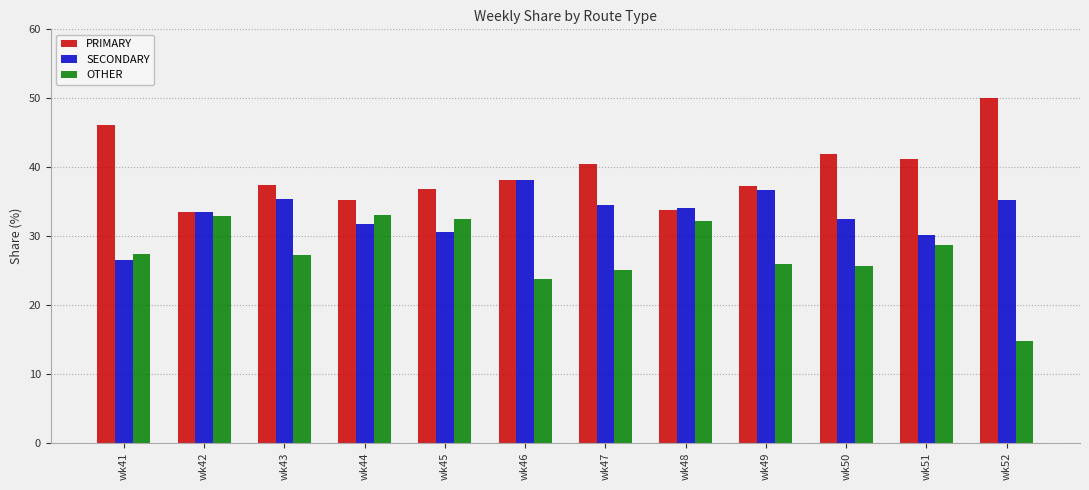

Which series changed the most between wk41 and wk44?

PRIMARY